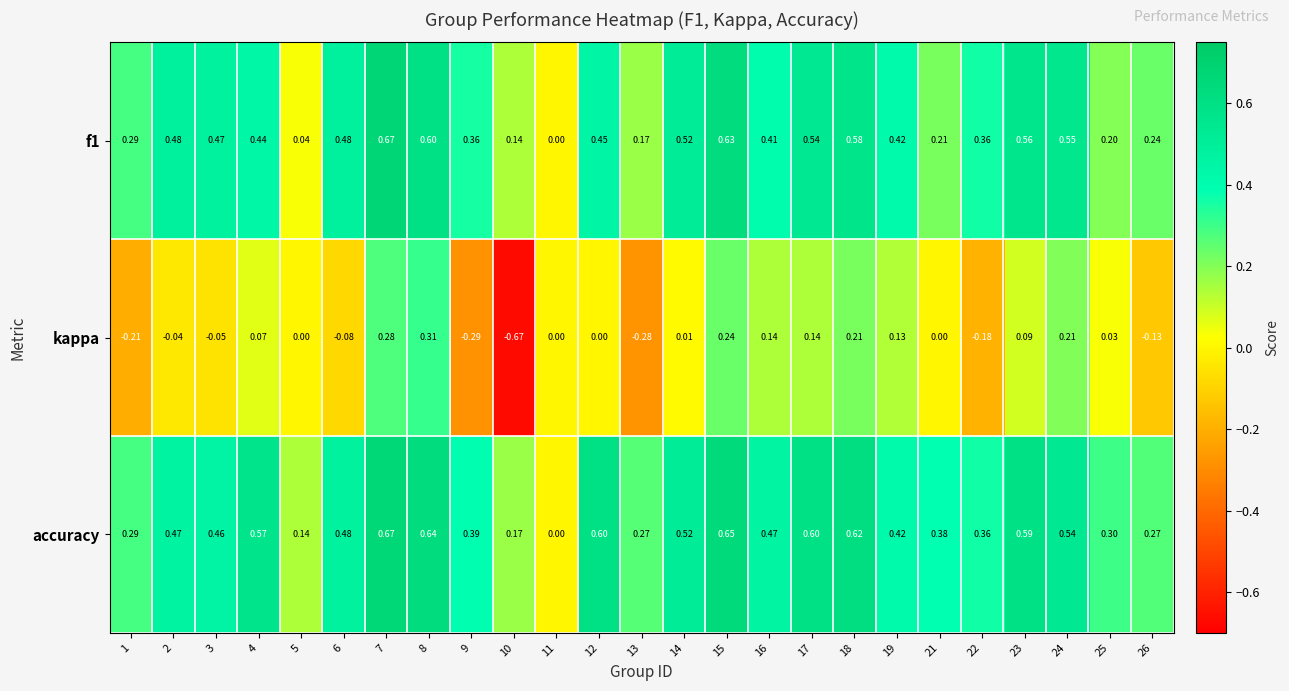

Between 12 and 24, which series saw the biggest shift?

kappa